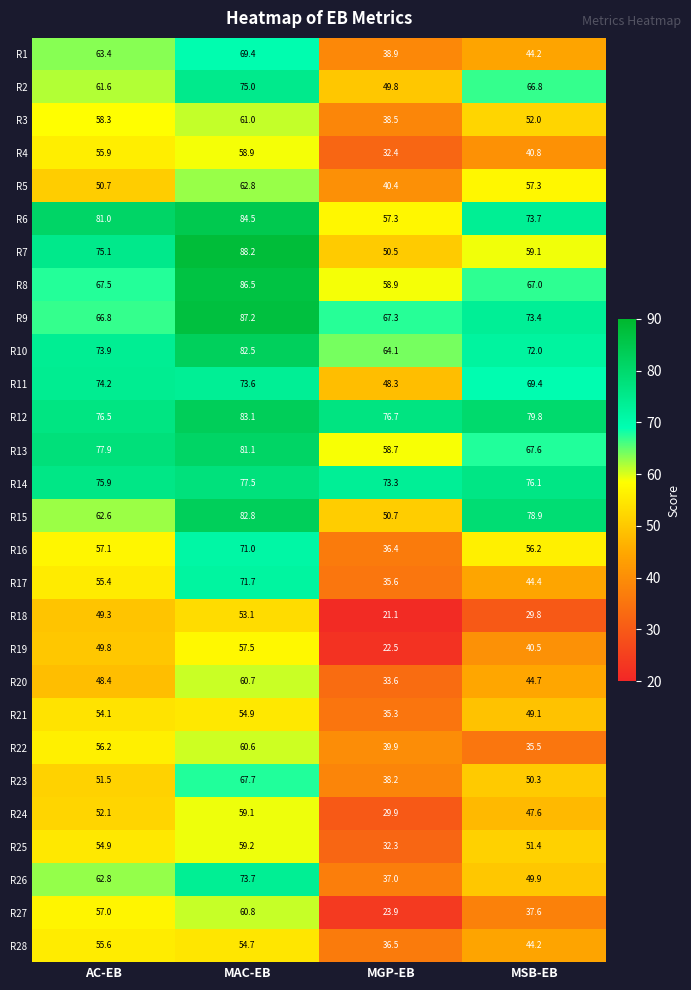

At which category does the chart reach its minimum across all series?

MGP-EB